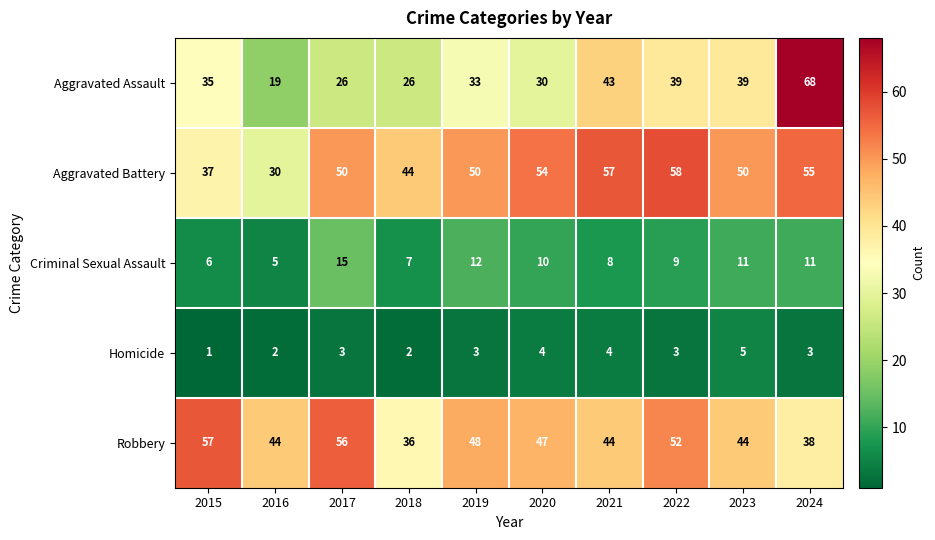

Which series has the widest spread of values?

Aggravated Assault